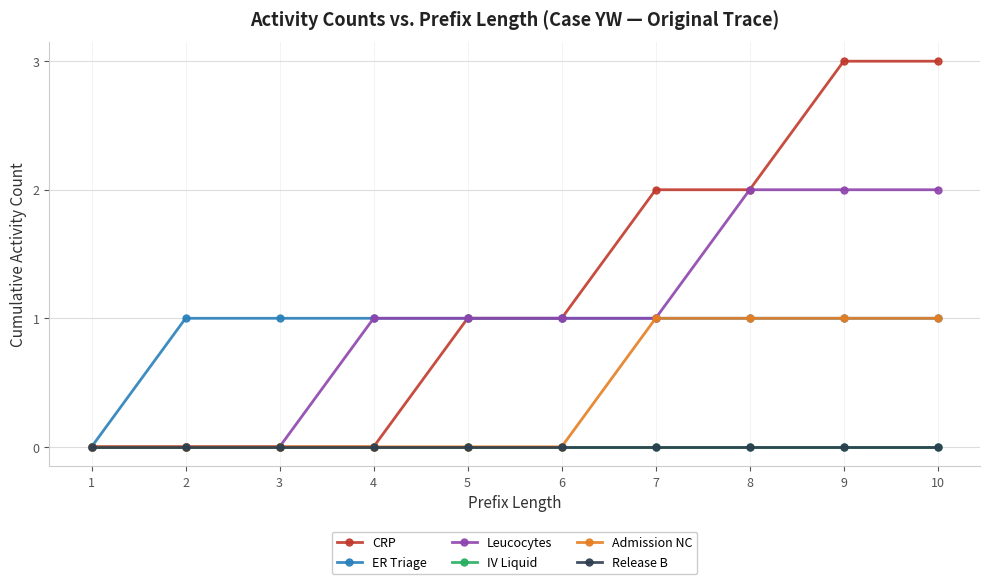

List the series in order of their peak value, lowest first.

IV Liquid, Release B, ER Triage, Admission NC, Leucocytes, CRP